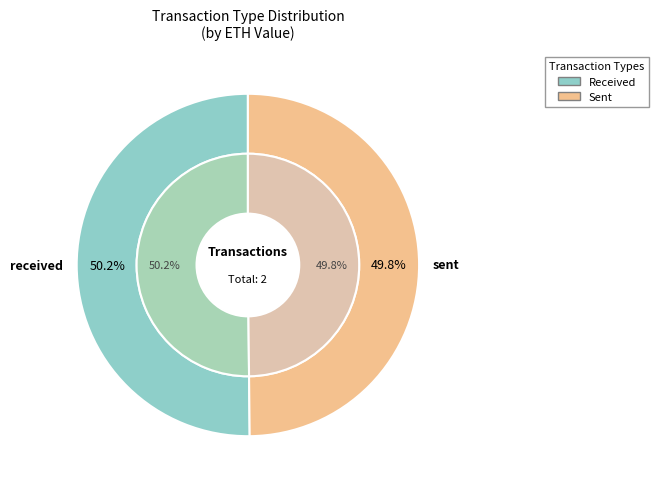

What percentage do received and sent together represent?

100.0%